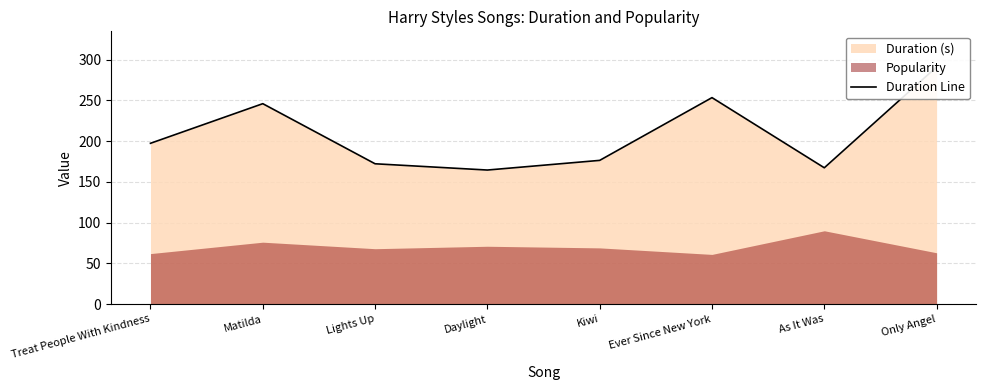

Is it true that the value at Treat People With Kindness is 197.3?

True